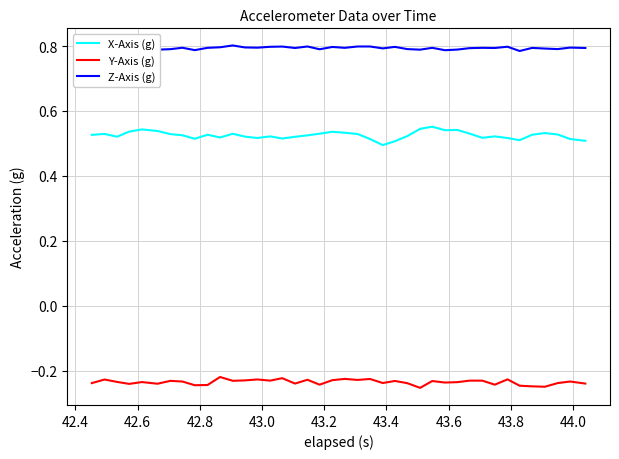

Which series has the largest total across all categories?

Z-Axis (g)